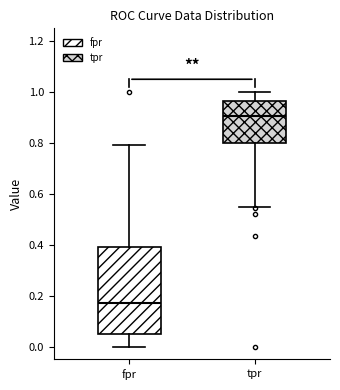

Which box has the highest median line?

tpr